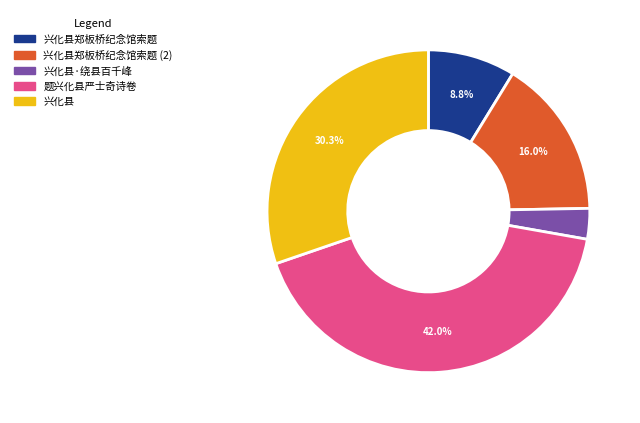

Which slice is the largest?

题兴化县严士奇诗卷